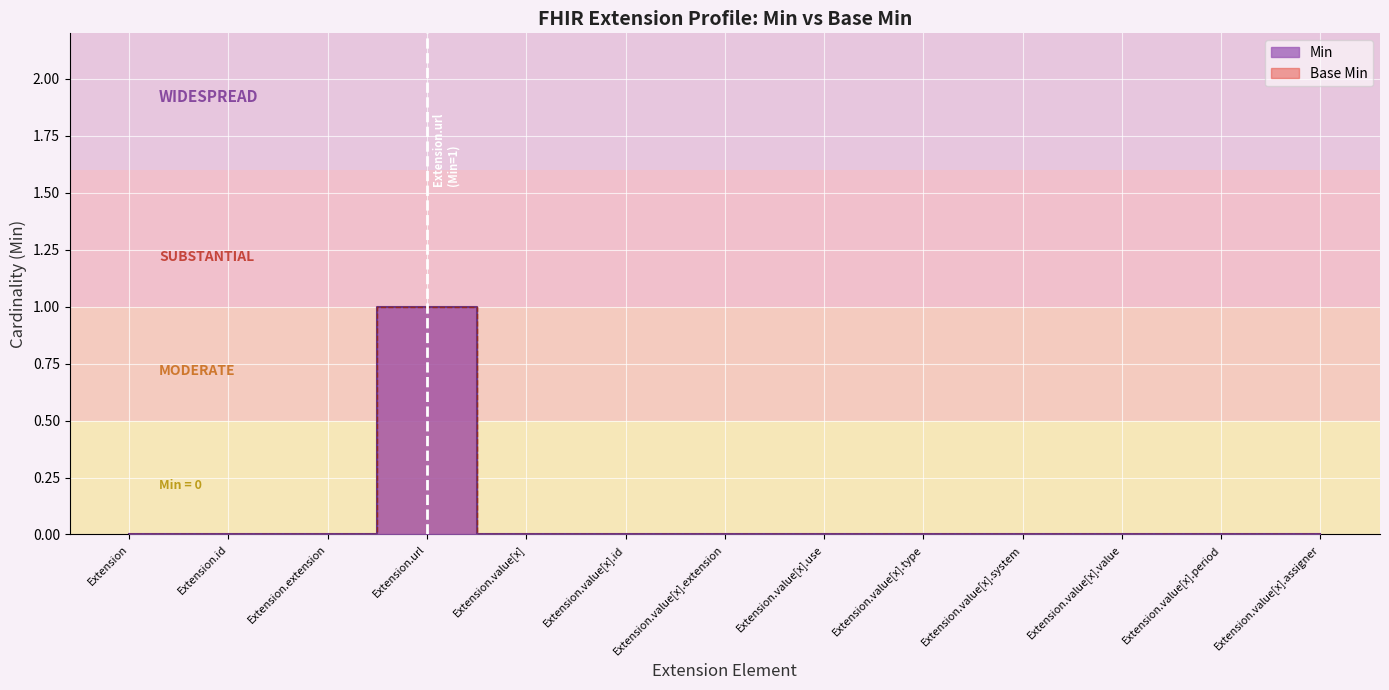

Reading right to left, list all the values displayed in this chart.

Min: 0	0	0	0	0	0	0	0	0	1	0	0	0
Base Min: 0	0	0	0	0	0	0	0	0	1	0	0	0